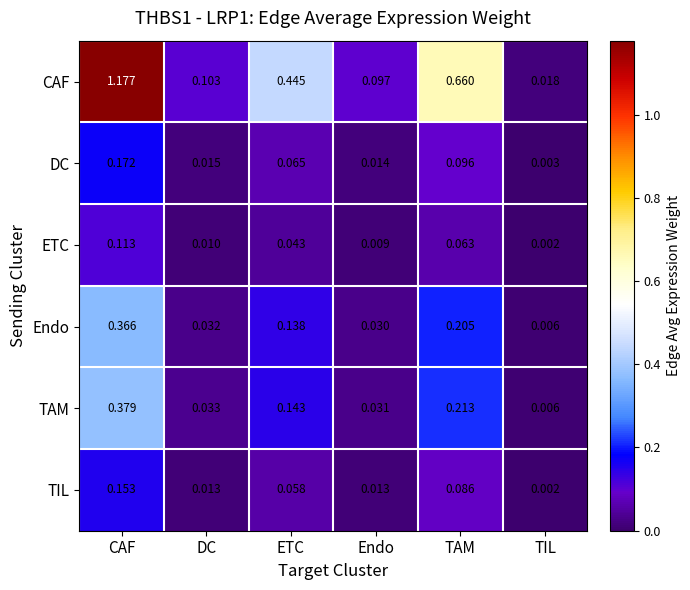

Which series changed the most between CAF and DC?

CAF